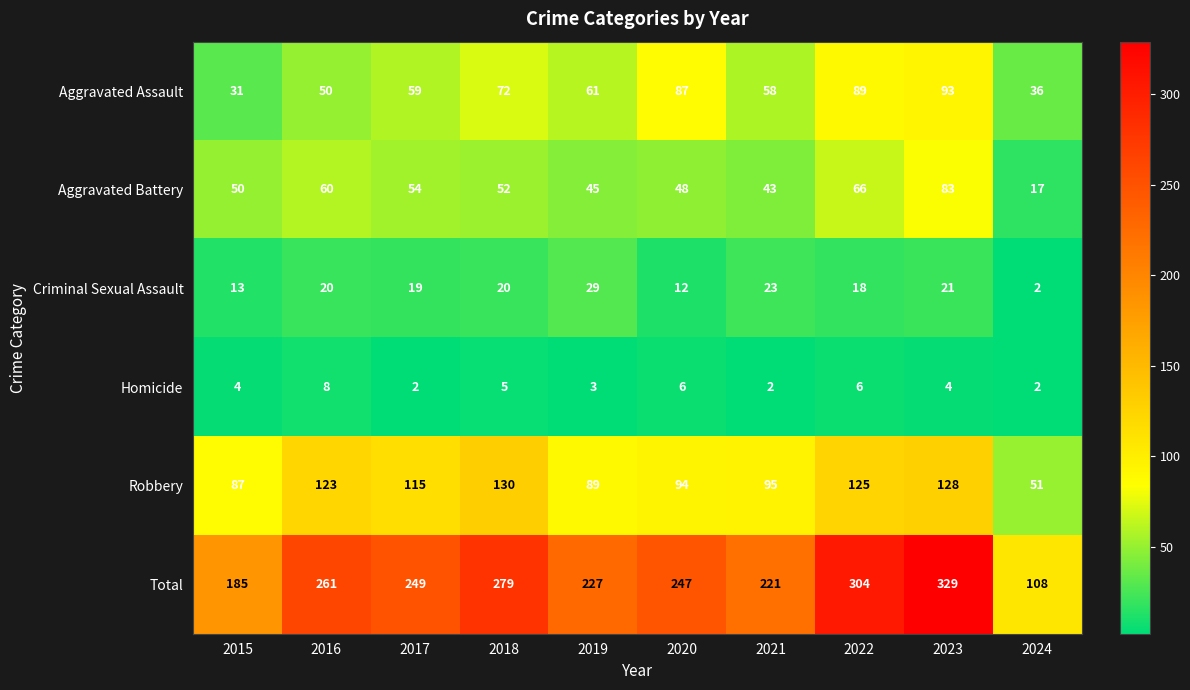

What is the difference between the highest and lowest values at 2015?

181